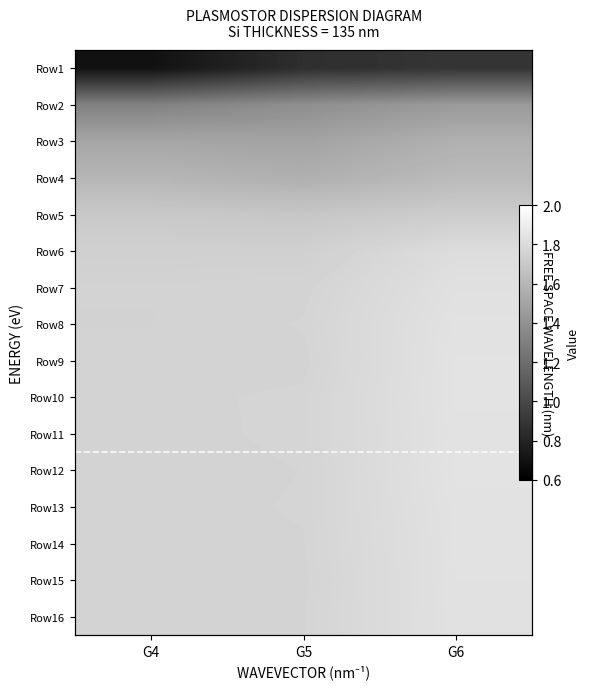

True or false: Row7 has a value of 0.5 at G6.

False